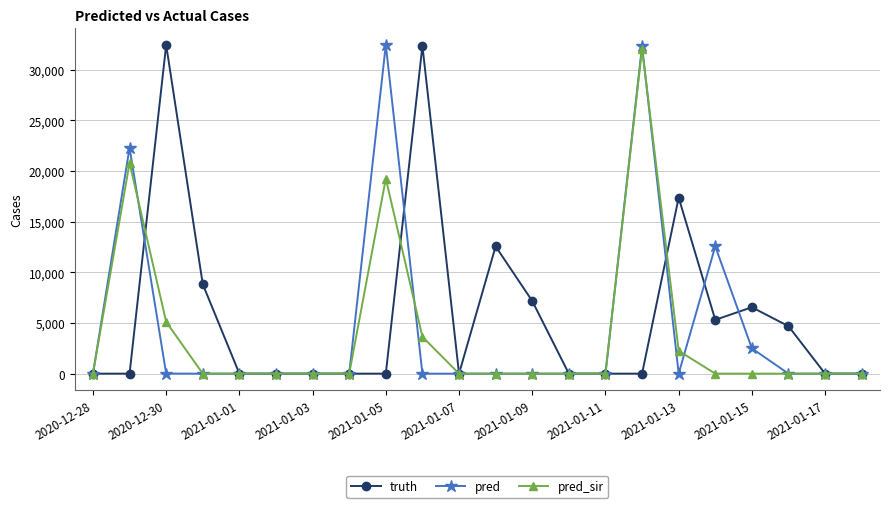

What is the greatest value displayed?

32453